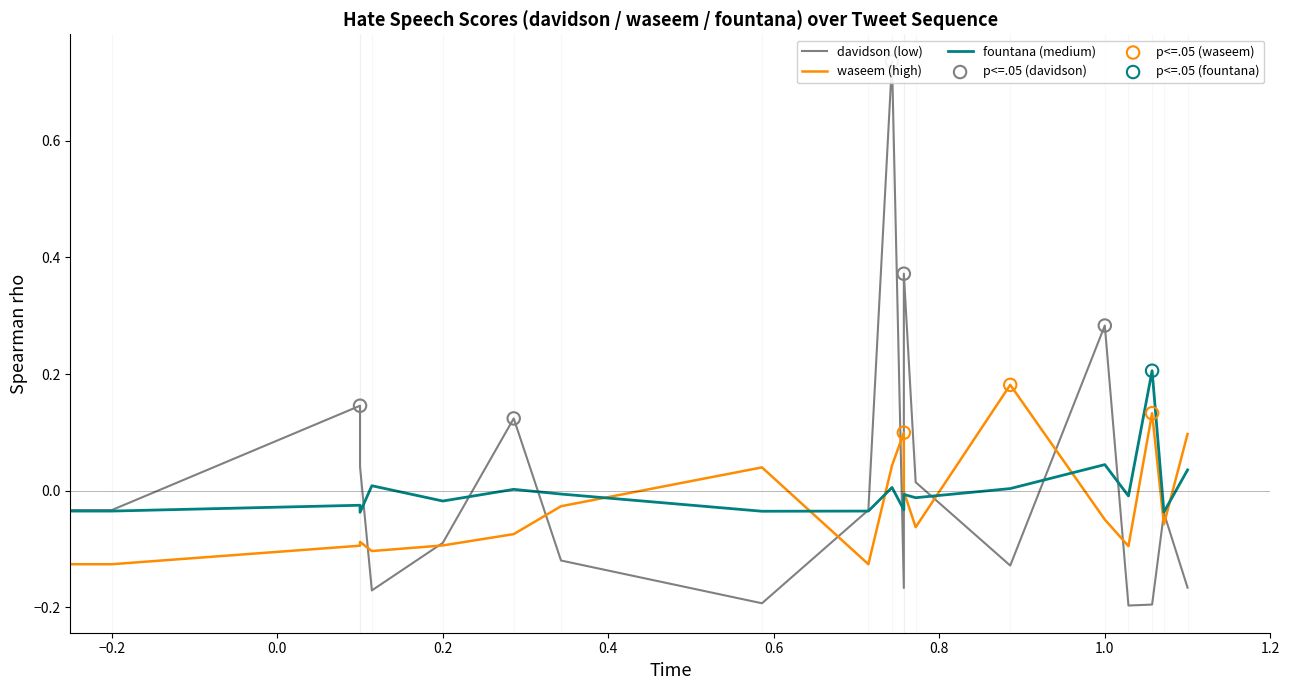

Which series has the largest Y range (max minus min)?

davidson